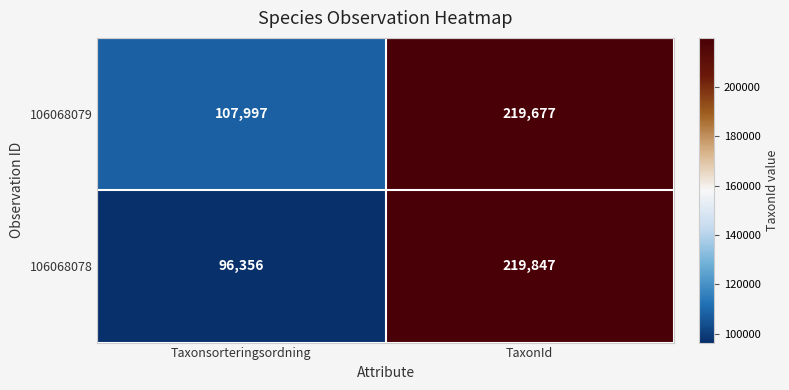

Reading left to right, extract all data points from this chart.

106068079: Taxonsorteringsordning=107997	TaxonId=219677
106068078: Taxonsorteringsordning=96356	TaxonId=219847